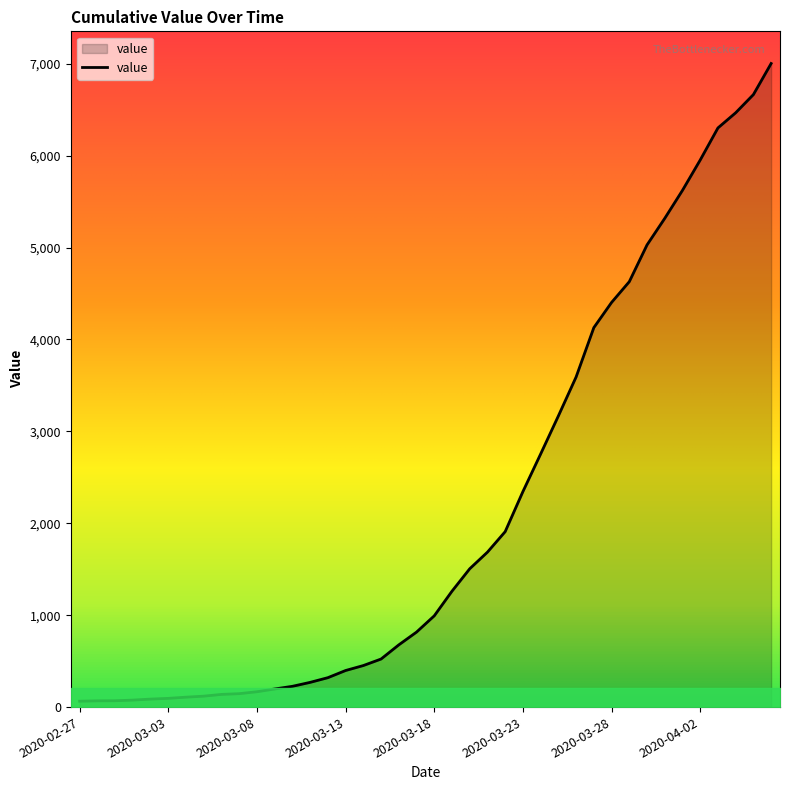

How many lines are shown in the chart?

1